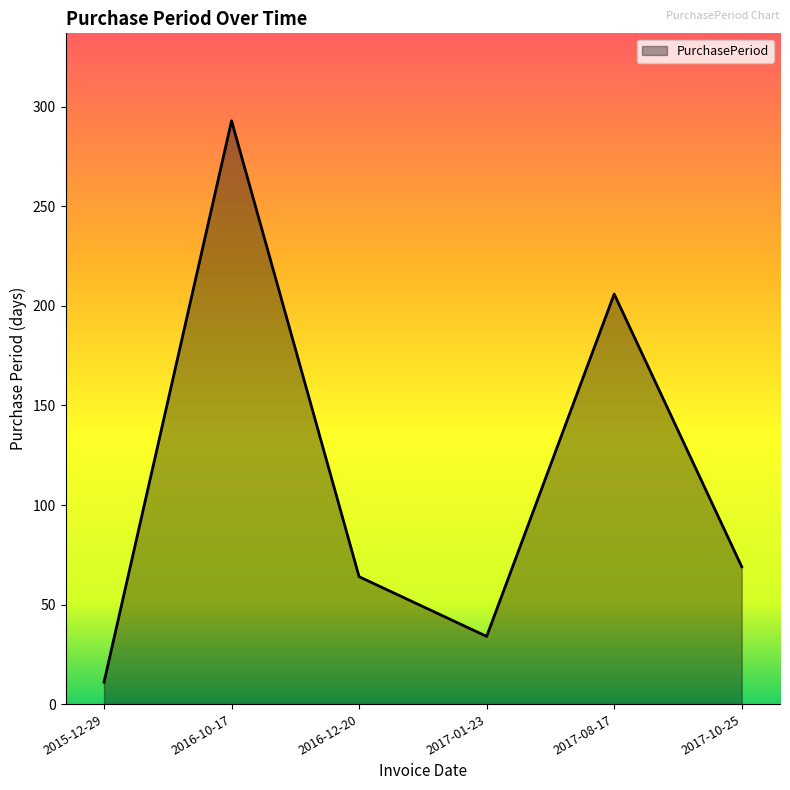

What is the ratio of the value at 2016-12-20 to the value at 2015-12-29?

5.8